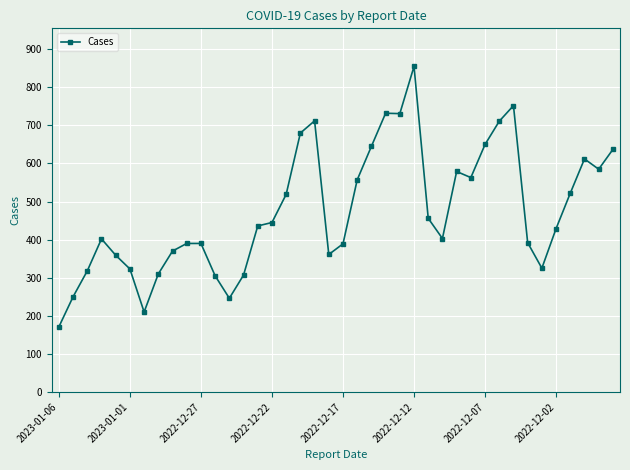

True or false: there are more than 0 points higher than both neighbors.

True